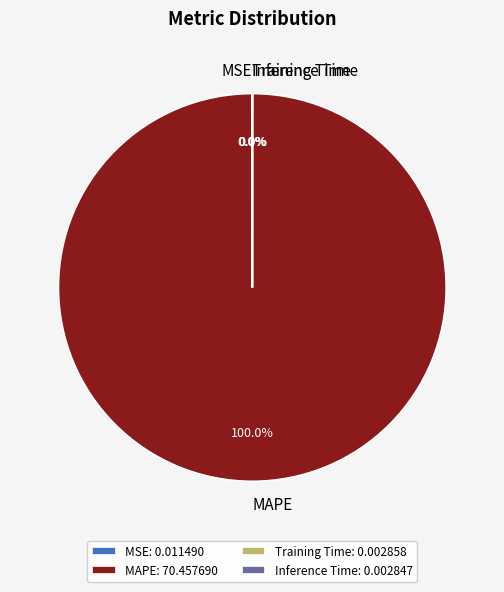

Is there any slice that represents more than half of the pie?

Yes